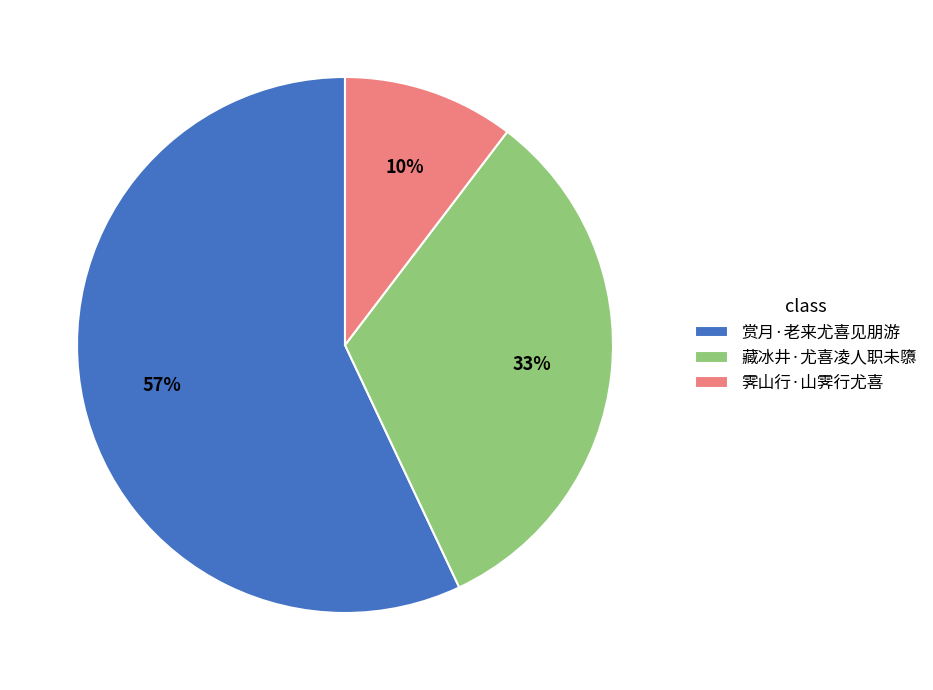

To the nearest percent, what is the average slice percentage?

33%